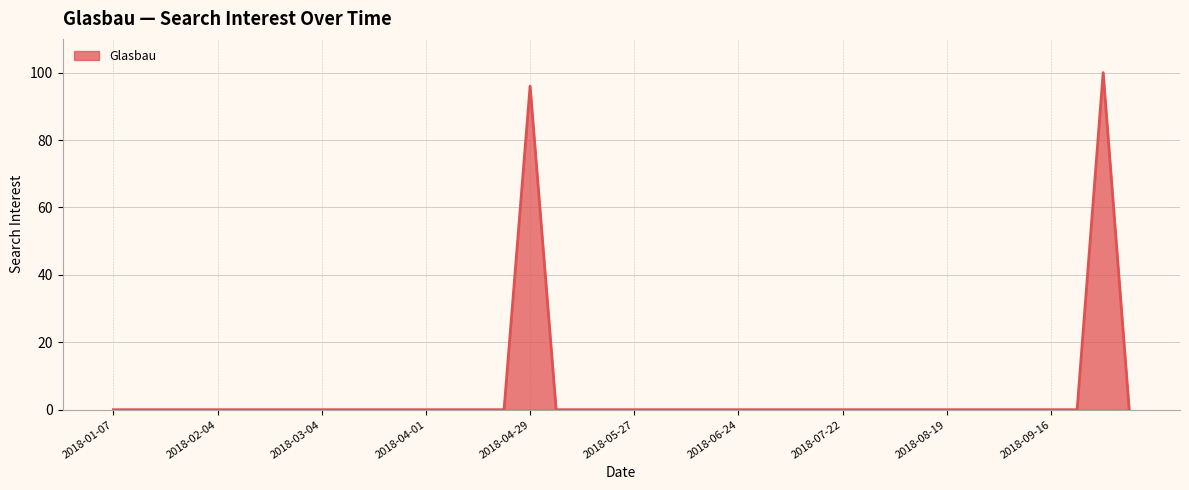

What is the difference between the maximum and minimum values?

100